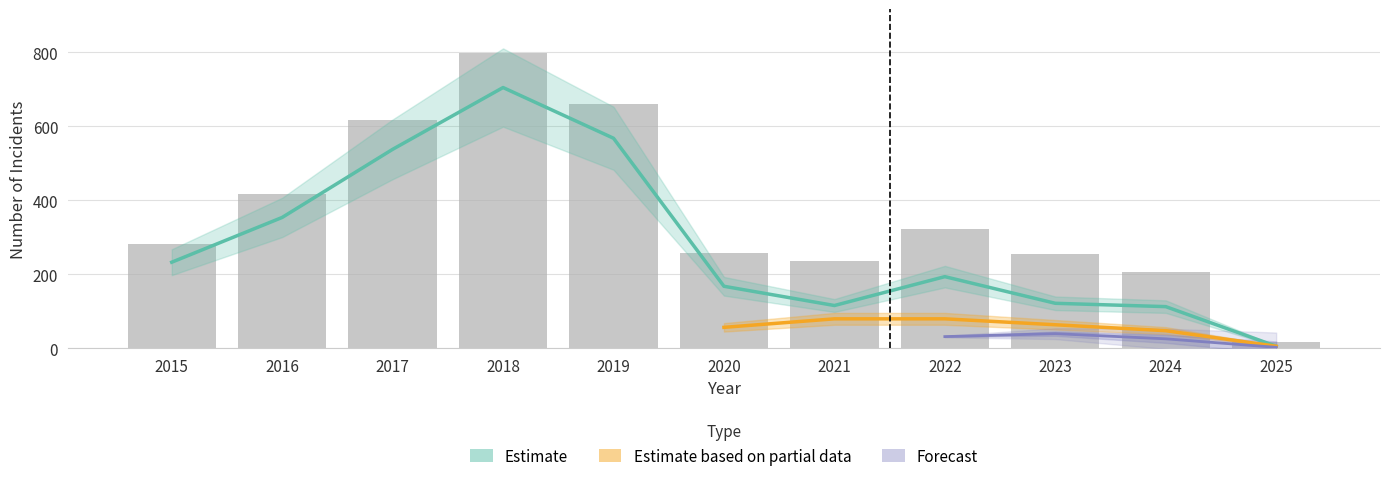

At which category is the sum across all series the highest?

2018